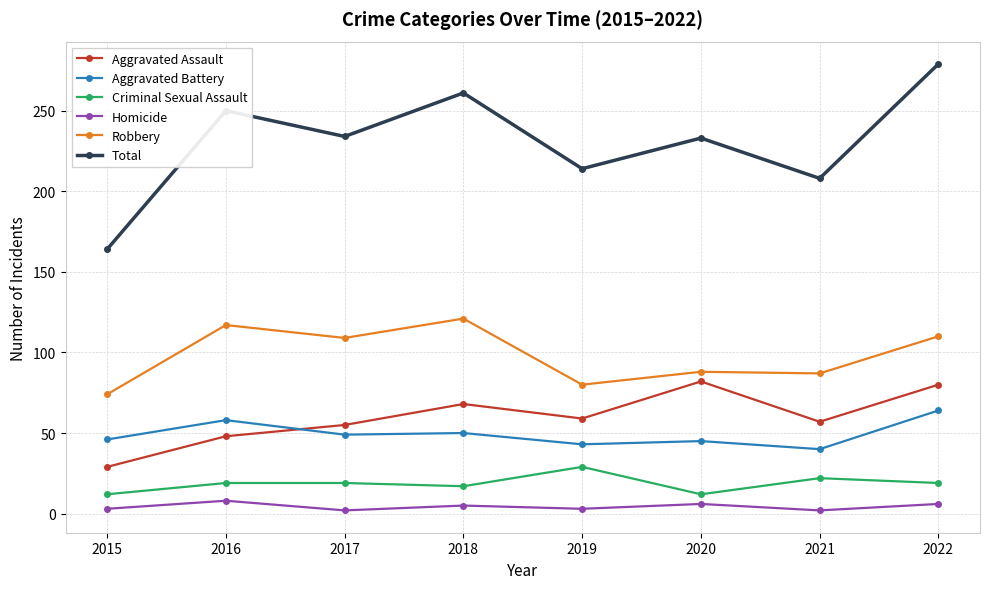

At 2021, list the series in order from largest to smallest.

Total, Robbery, Aggravated Assault, Aggravated Battery, Criminal Sexual Assault, Homicide